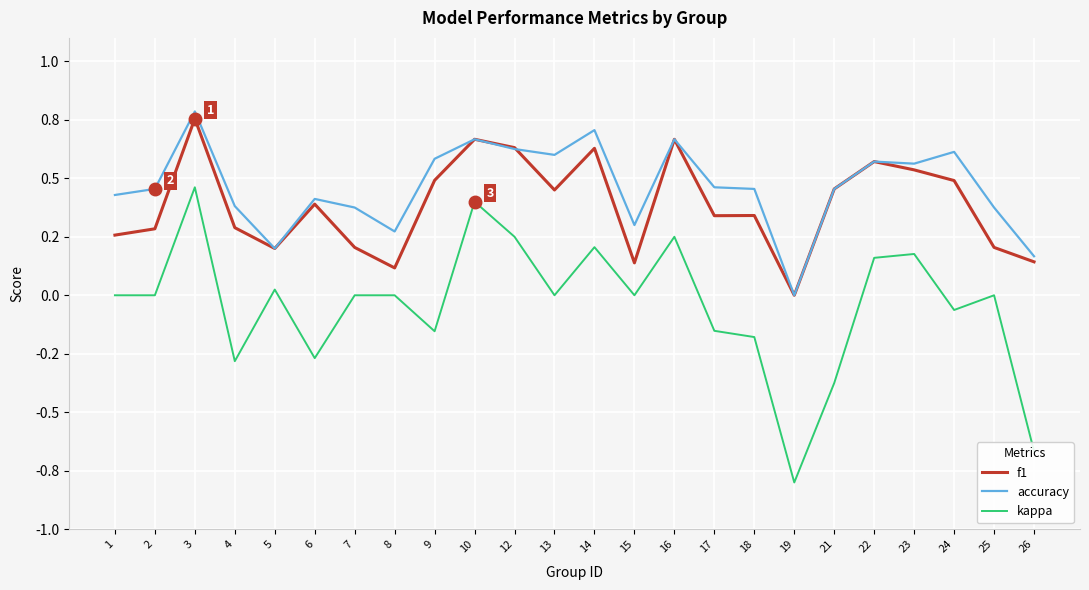

What are all the series names shown in the legend?

f1, accuracy, kappa